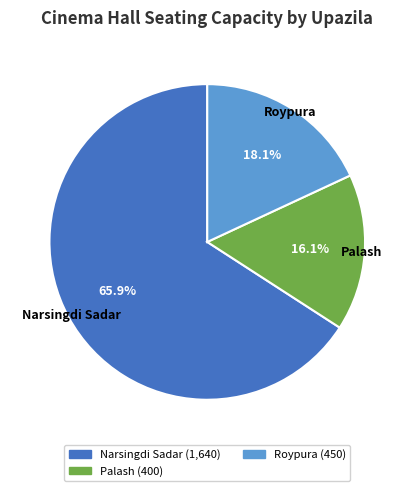

Count the number of slices in the pie.

3